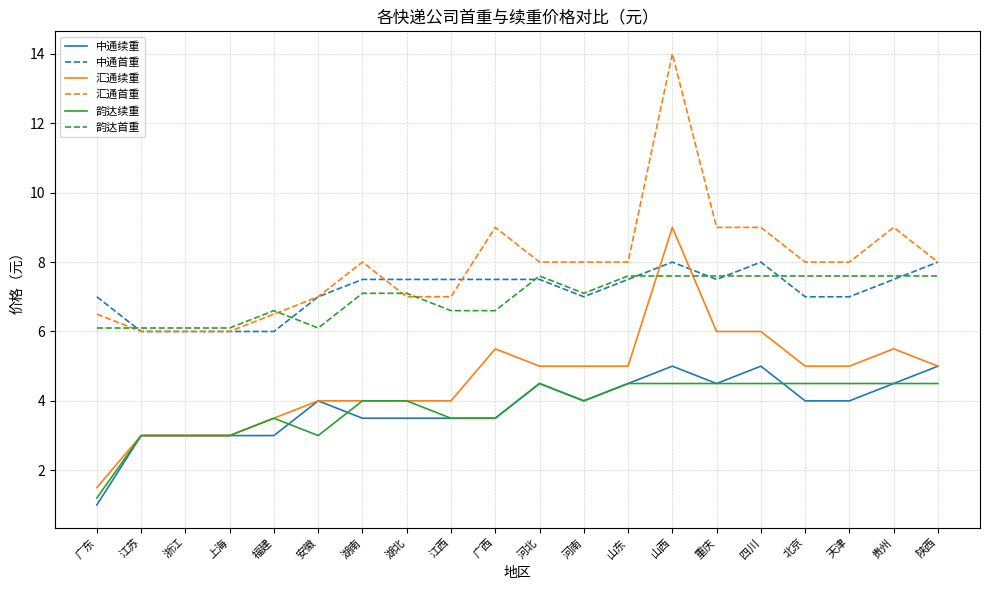

True or false: 中通续重 has a value of 4.0 at 北京.

True